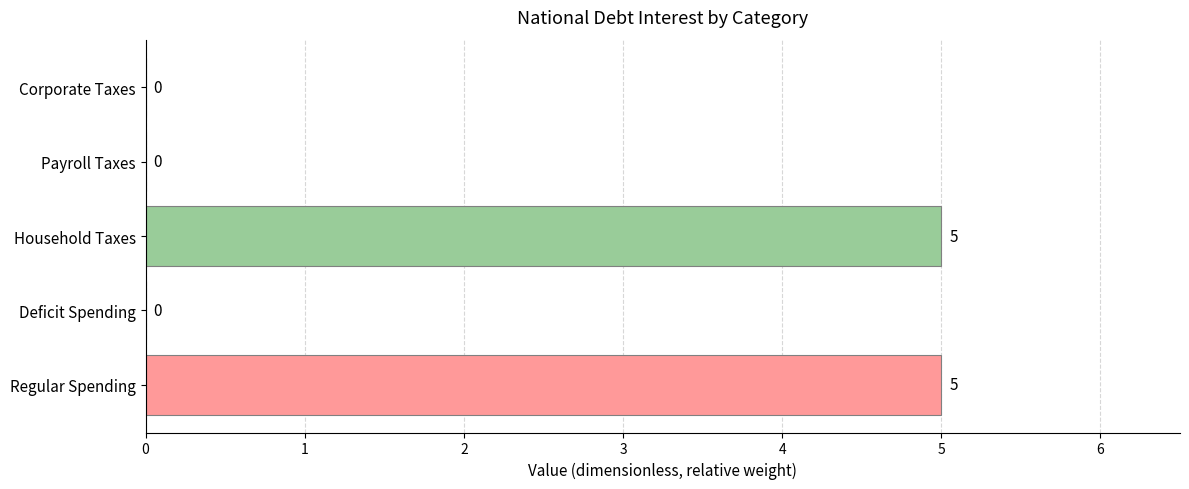

Which has a higher value, Household Taxes or Corporate Taxes?

Household Taxes